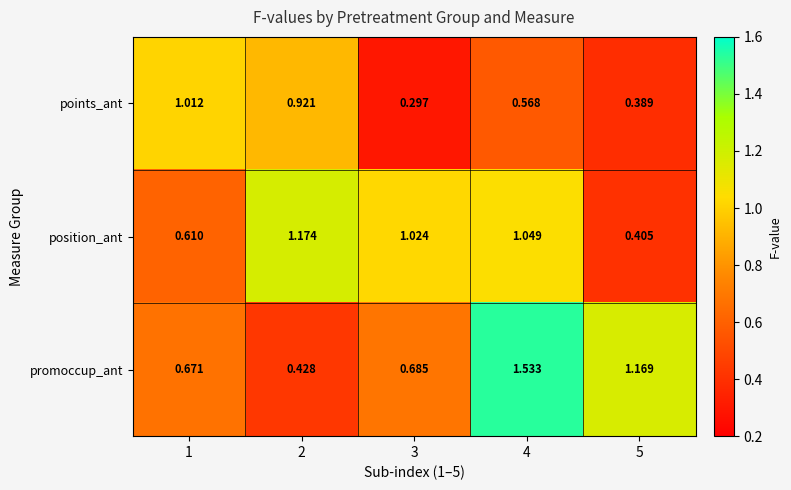

Which series has the widest spread of values?

promoccup_ant